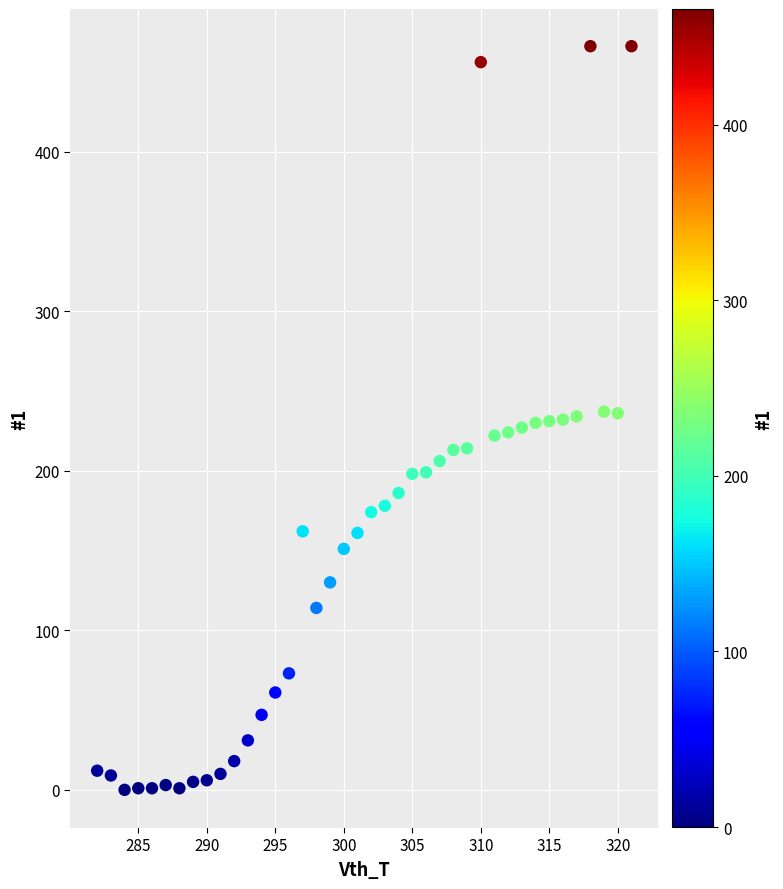

What is the range of X values (max minus min)?

39